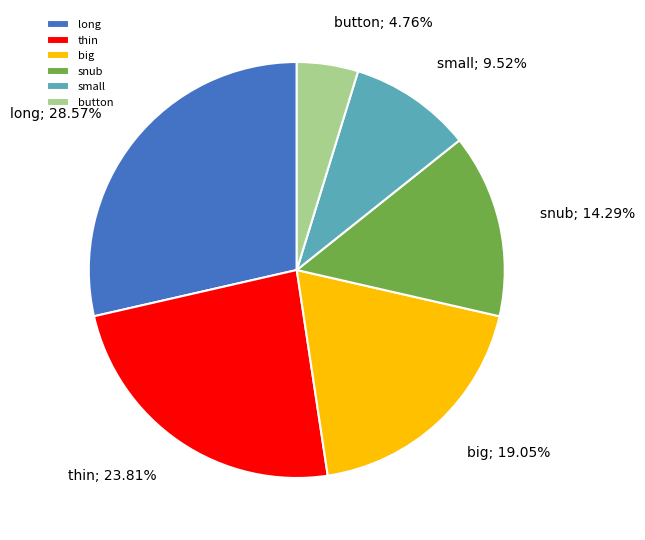

What is the largest slice in the pie chart?

long